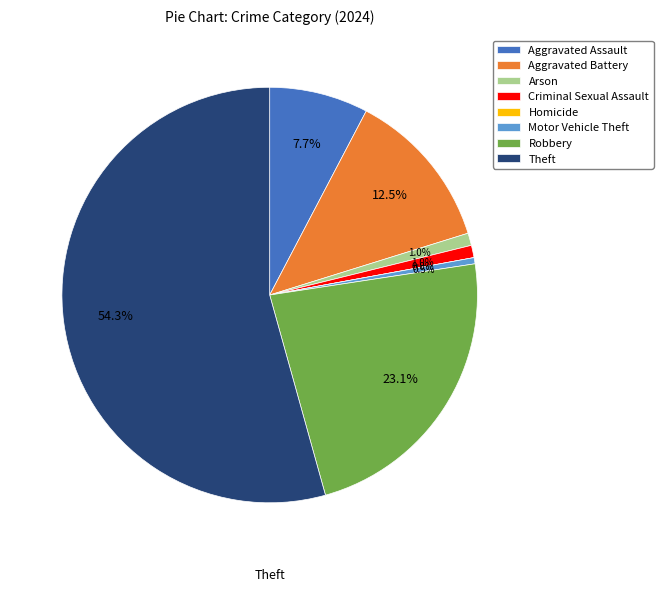

What percentage is NOT represented by Aggravated Assault?

92.3%